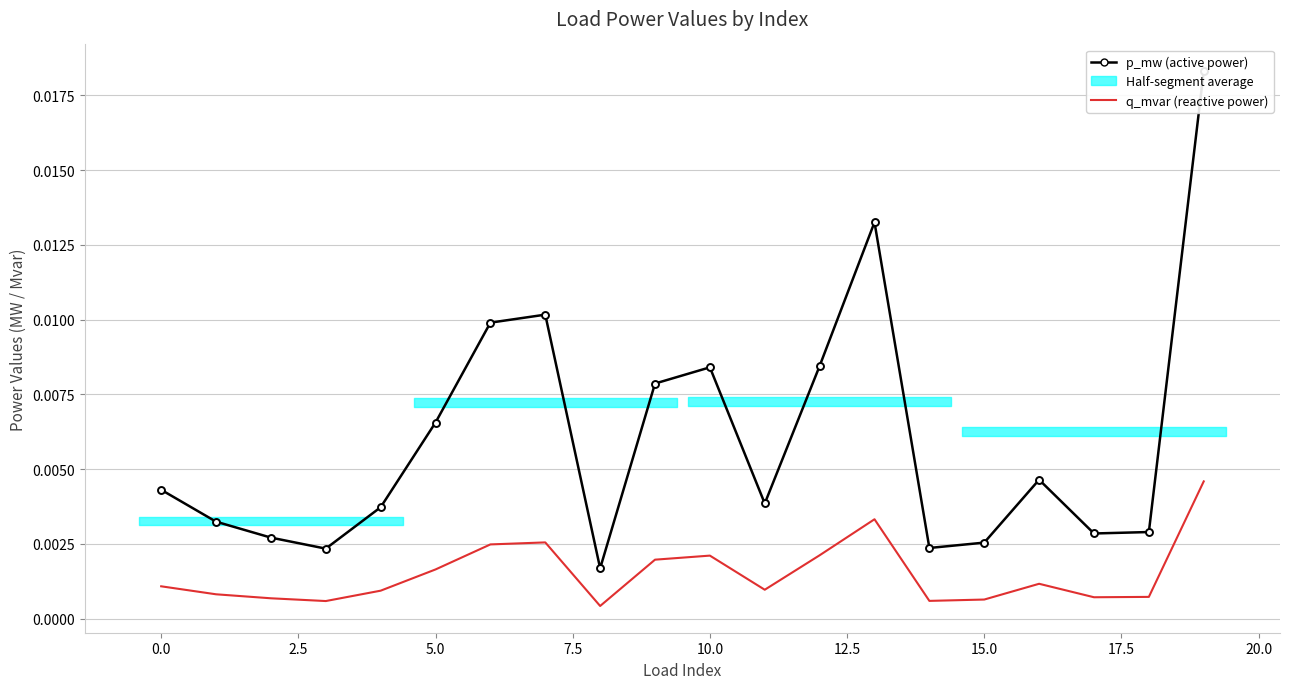

List the series in order of their overall mean, lowest first.

q_mvar (reactive power), p_mw (active power)